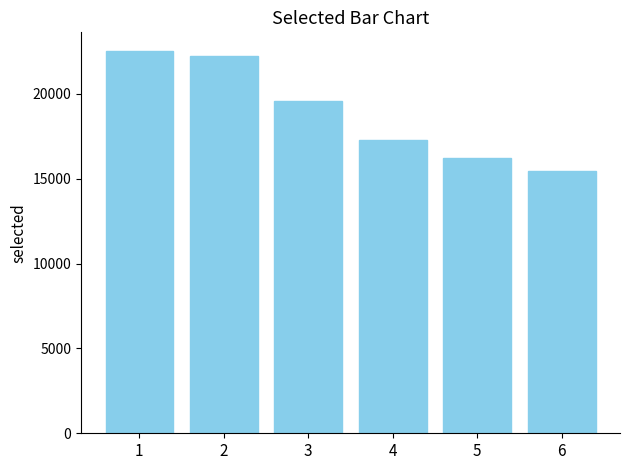

What is the difference between the maximum and minimum values?

7018